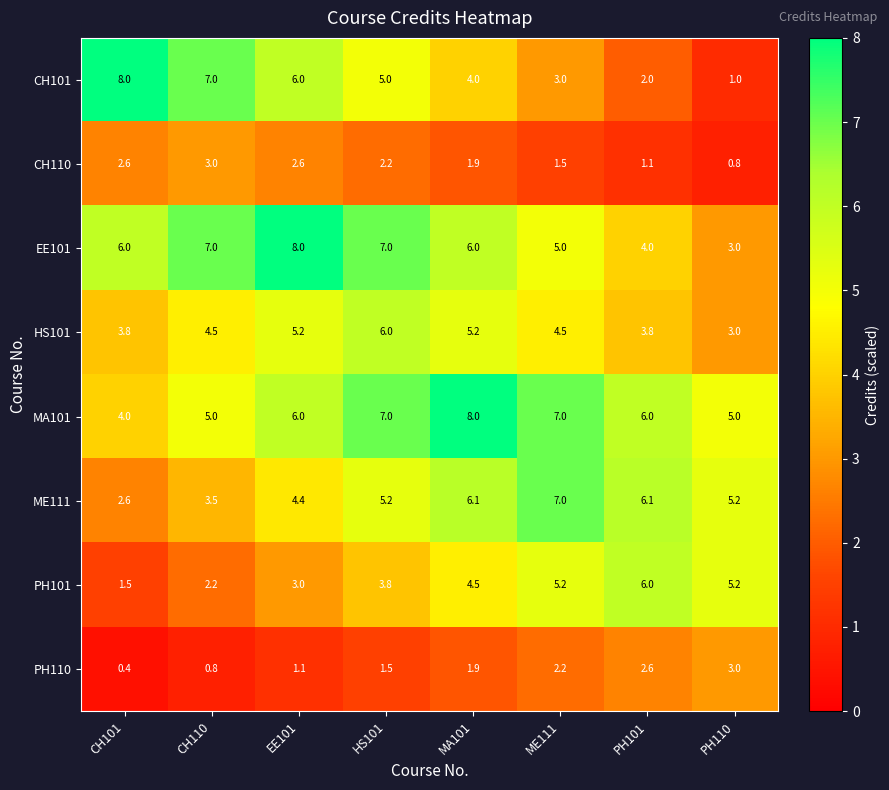

At how many categories does at least one series exceed 3?

8